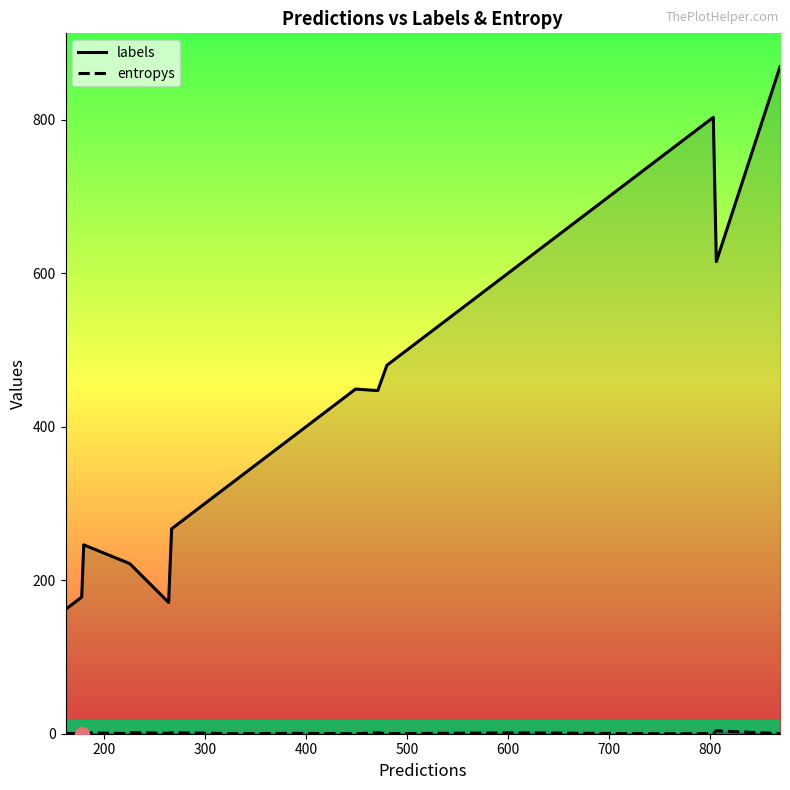

Which series has the widest spread of values?

labels